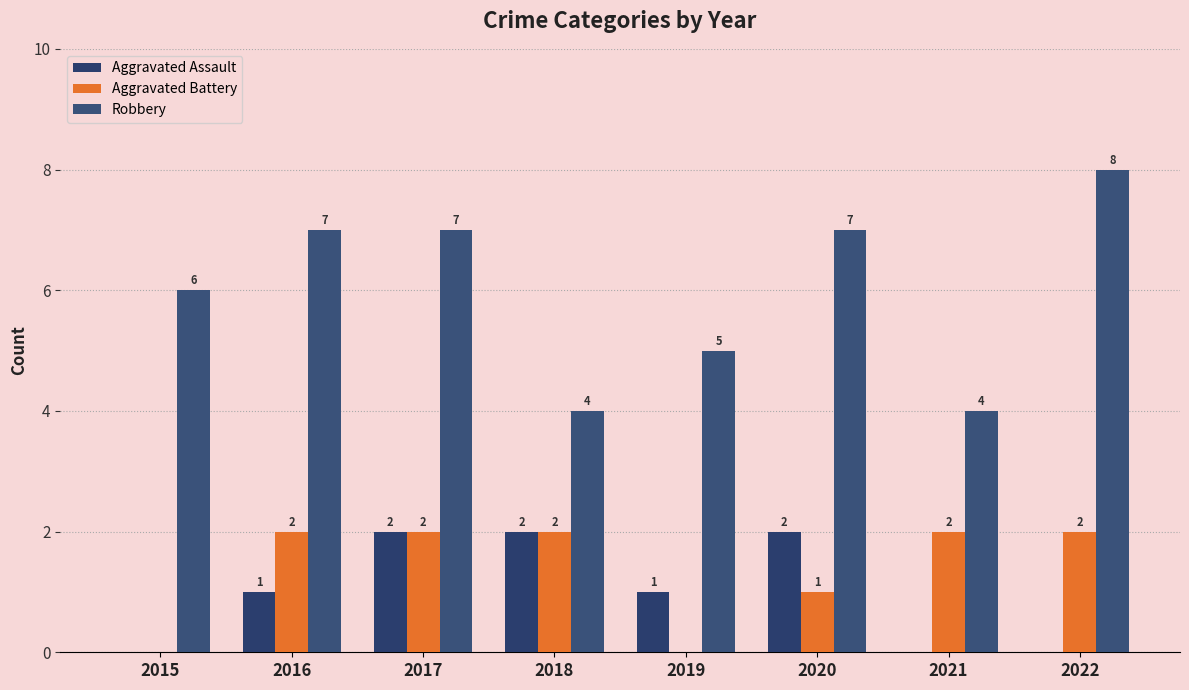

Is the value of Aggravated Assault at 2015 greater than the value of Aggravated Battery at 2022?

No